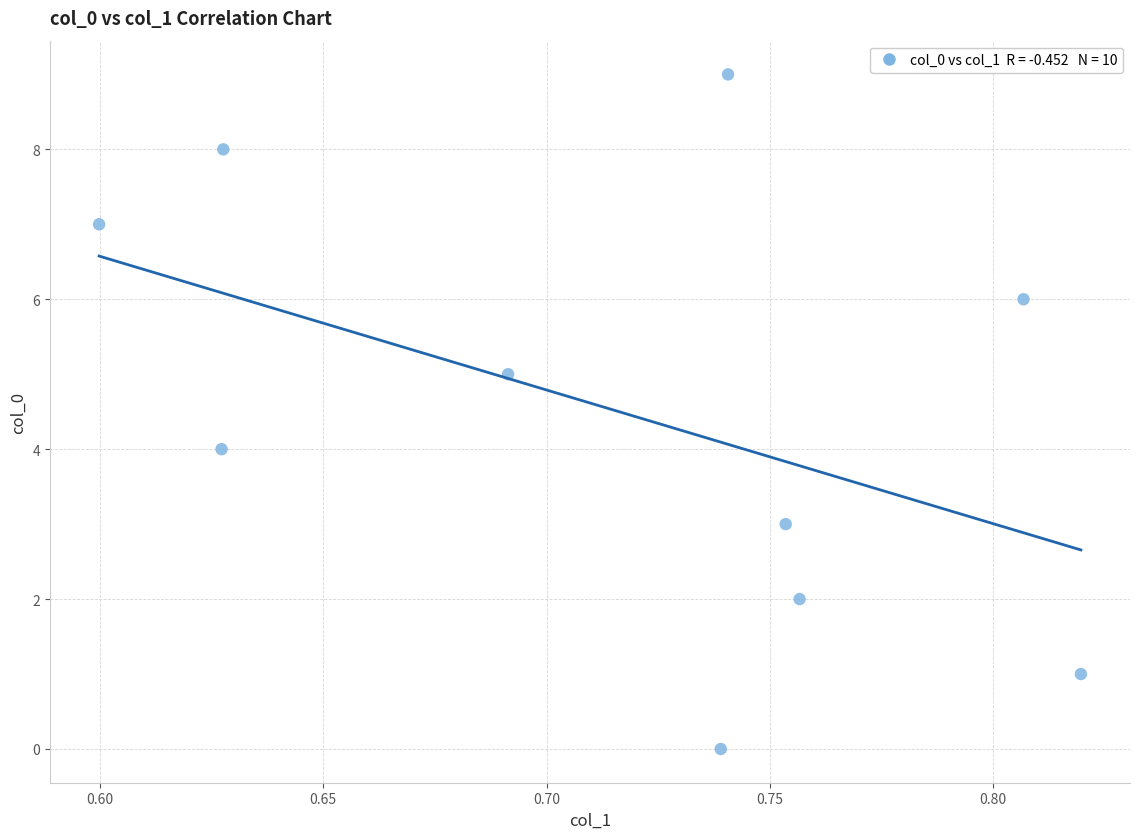

What is the range of Y values (max minus min)?

9